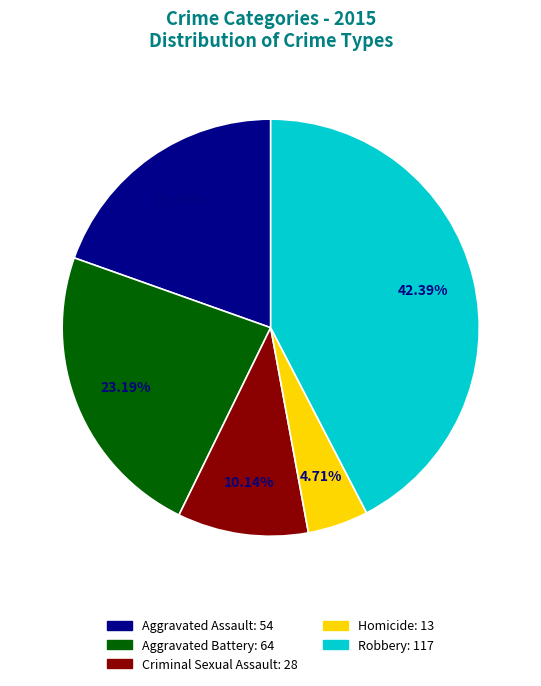

What percentage is NOT represented by Aggravated Battery?

76.8%